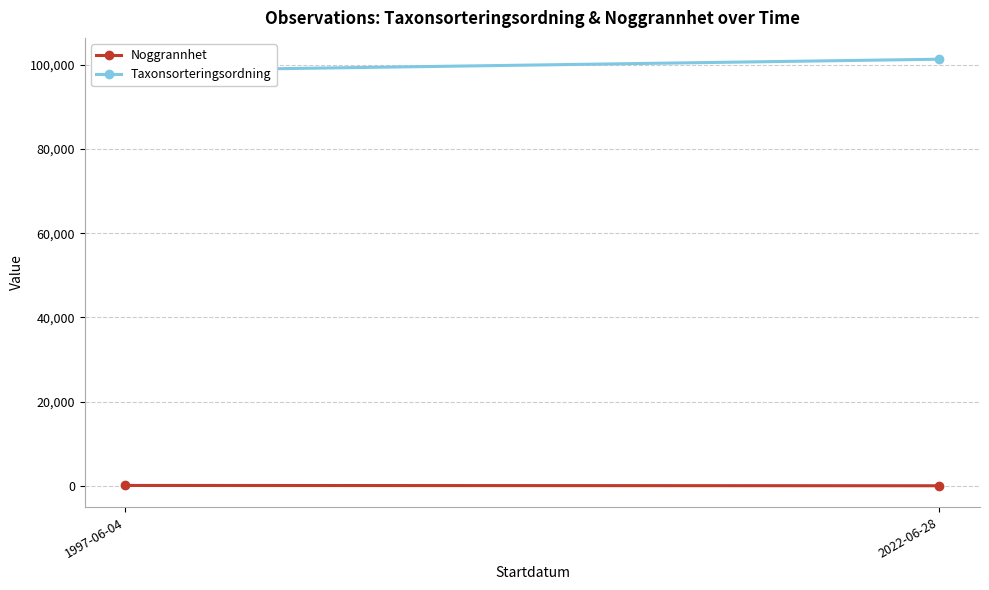

At which category is the sum across all series the highest?

2022-06-28